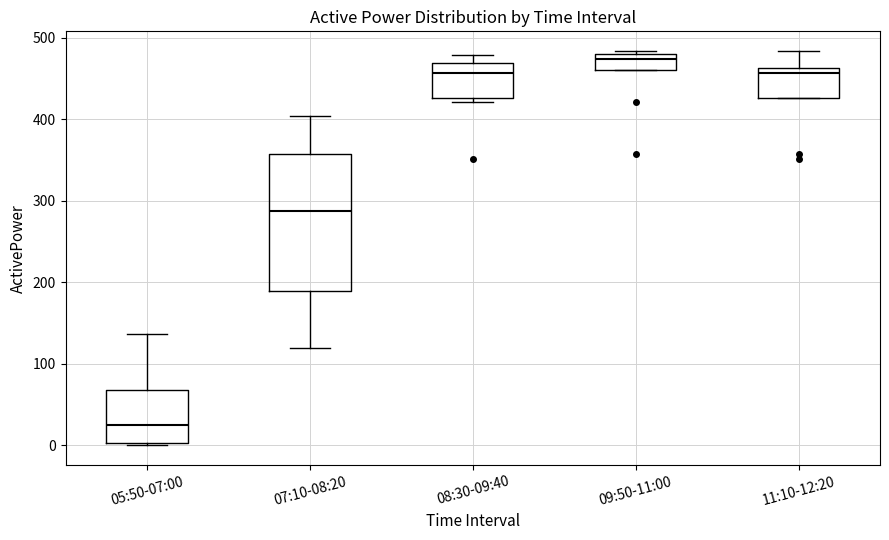

Which box has the highest median line?

09:50-11:00